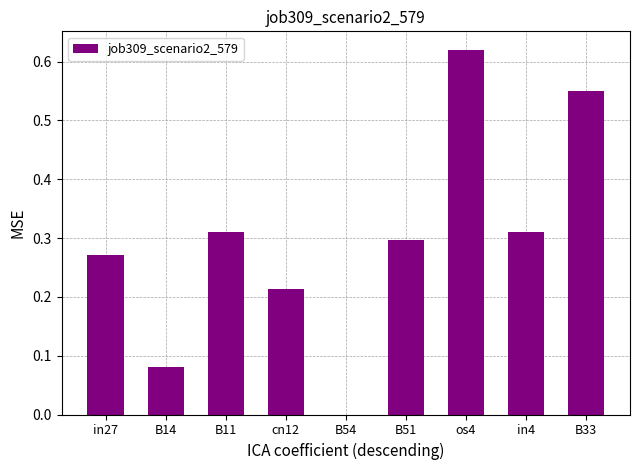

Are the bars horizontal?

No